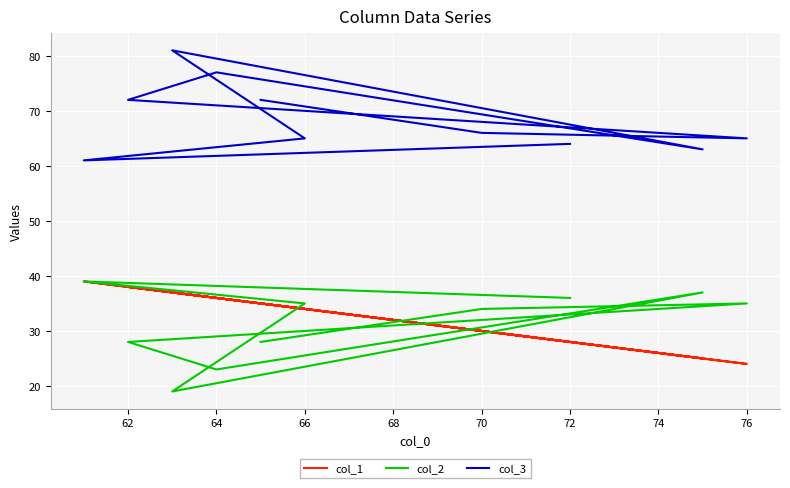

What is the greatest value displayed?

81